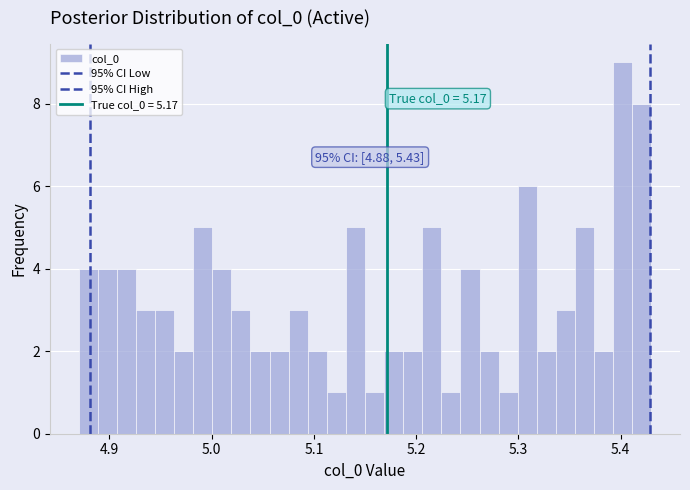

Read against the x-axis, roughly where is the centre of the tallest bar?

5.40